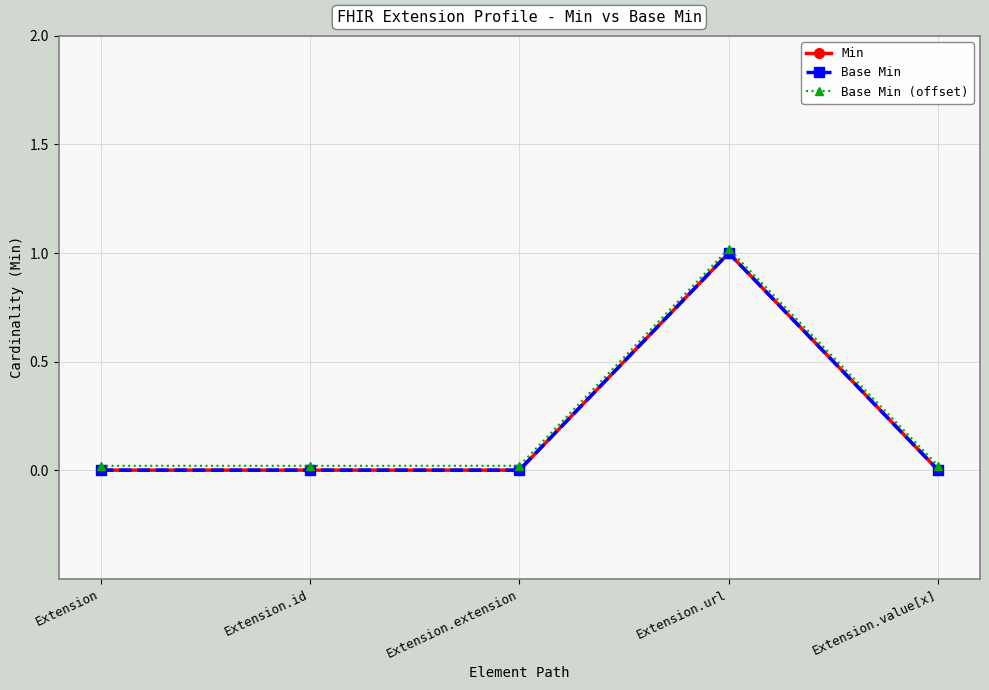

How many lines are shown in the chart?

3